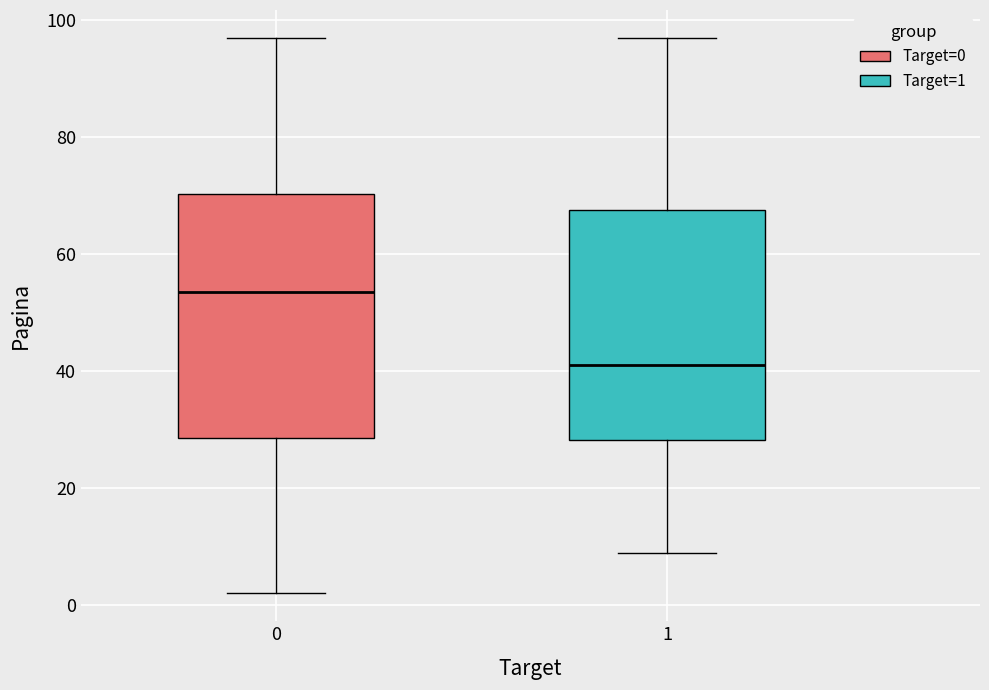

Where does the upper whisker of the box at x = 1 end on the y-axis? The values are not printed on the chart, so give them approximately, as read against the axis.

98